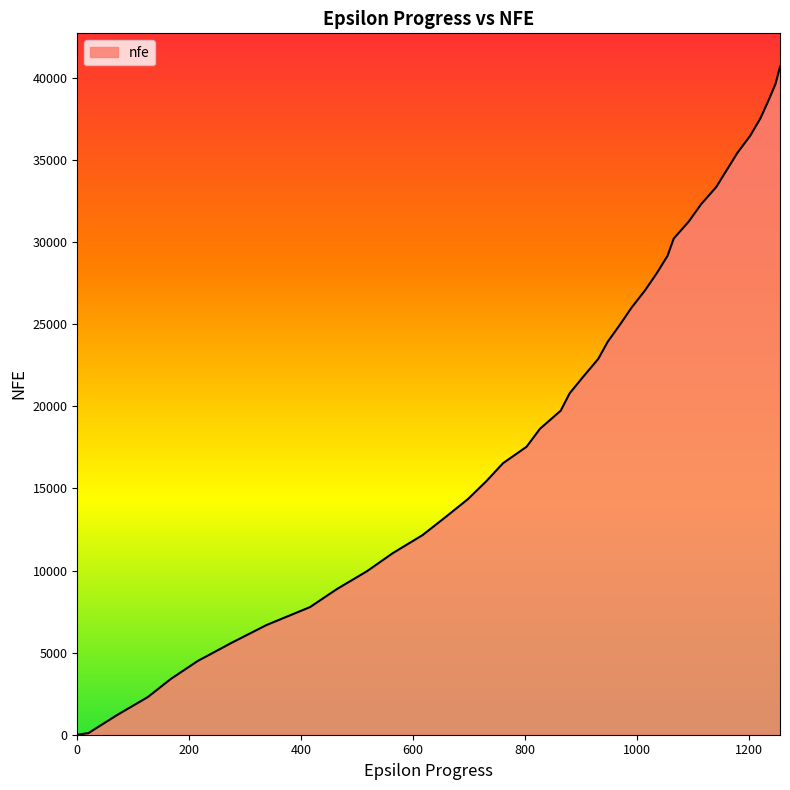

What is the average value?

20096